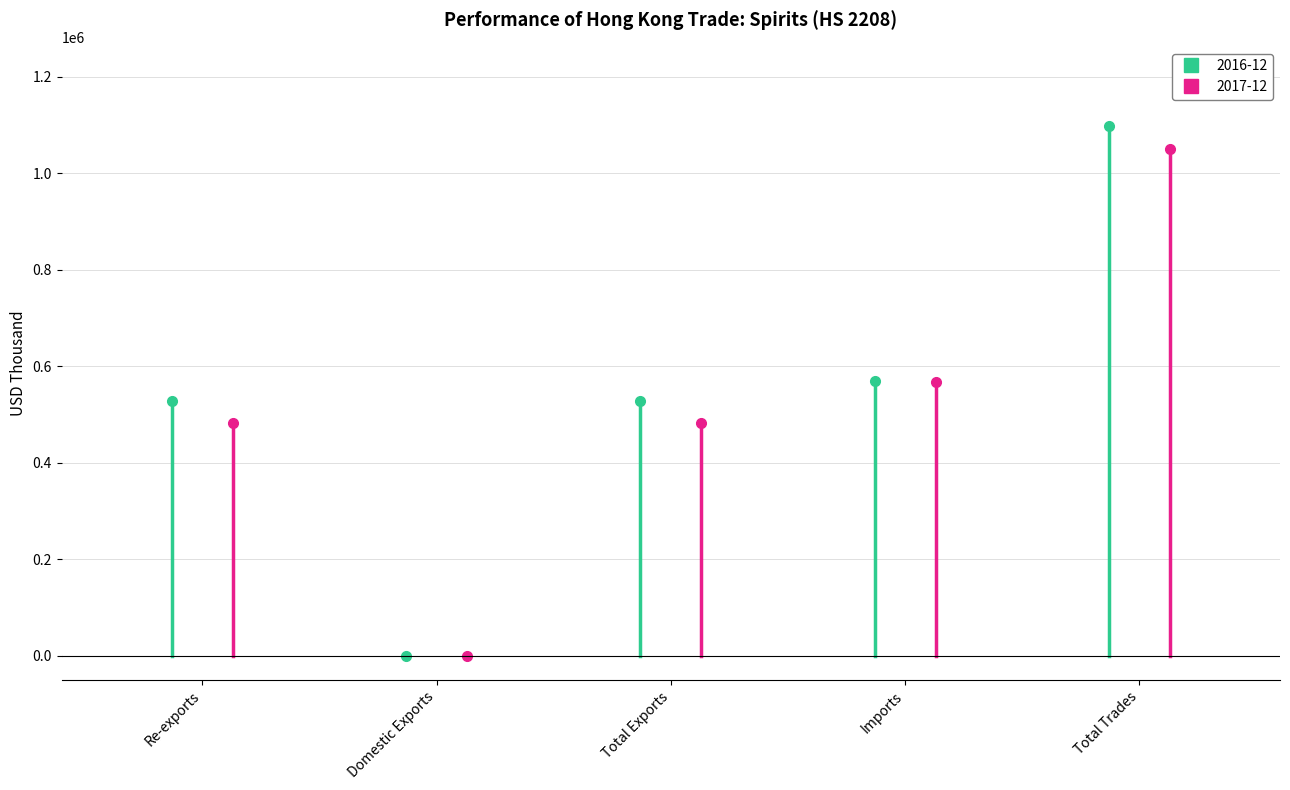

Is this an area chart (filled region under the line)?

No